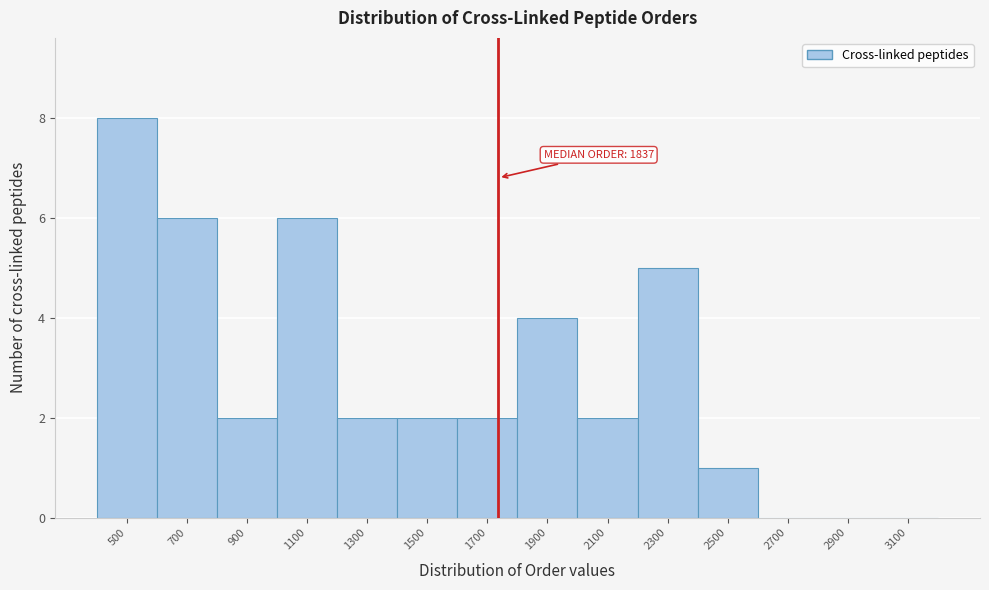

Reading left to right, list all the values displayed in this chart.

500=8	700=6	900=2	1100=6	1300=2	1500=2	1700=2	1900=4	2100=2	2300=5	2500=1	2700=0	2900=0	3100=0